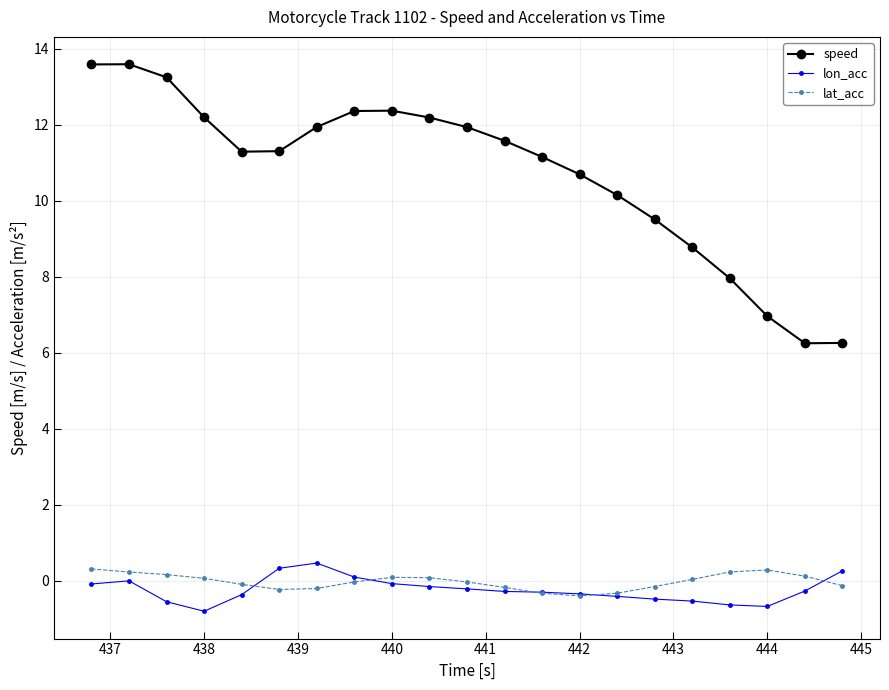

Which series has the widest spread of values?

speed